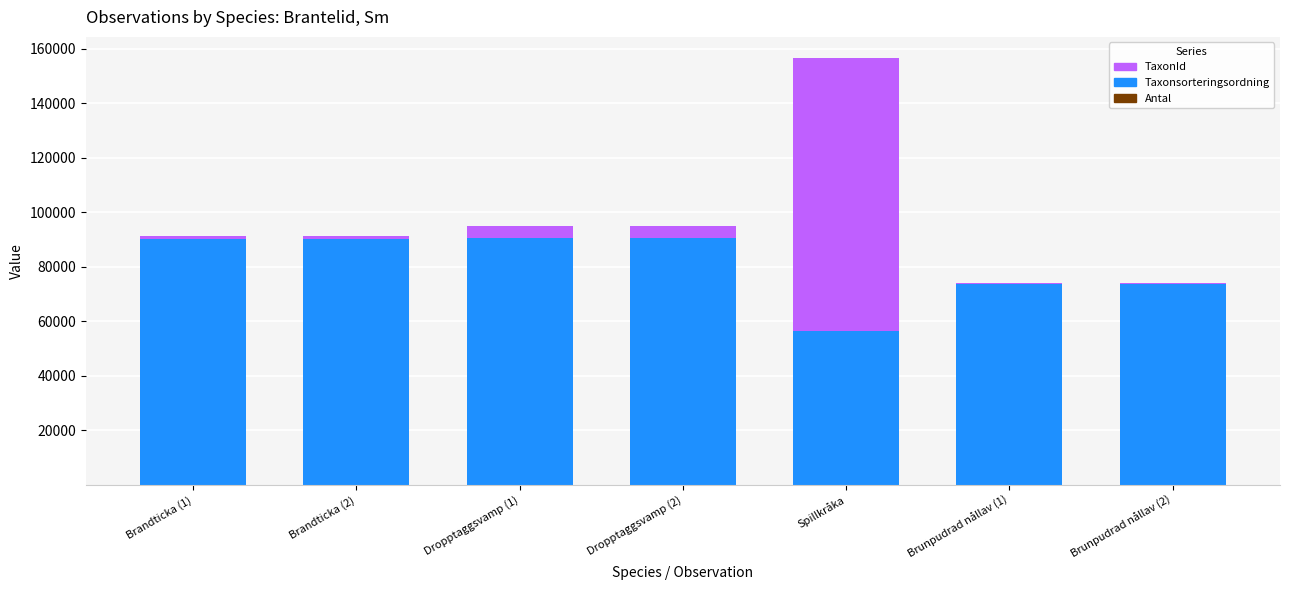

Are the bars grouped side by side (vs. stacked)?

No